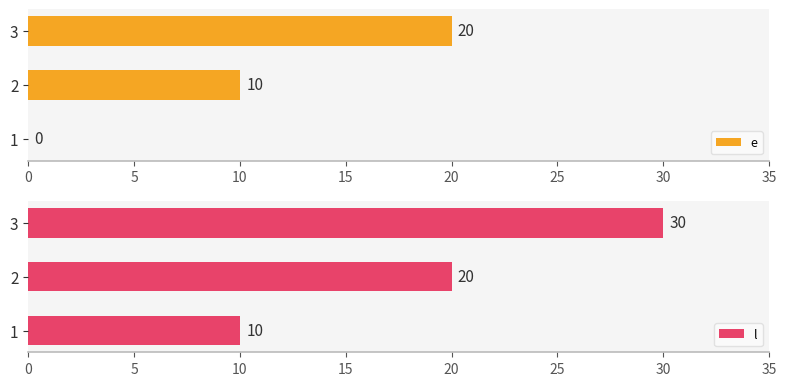

Does the chart contain any negative values?

No